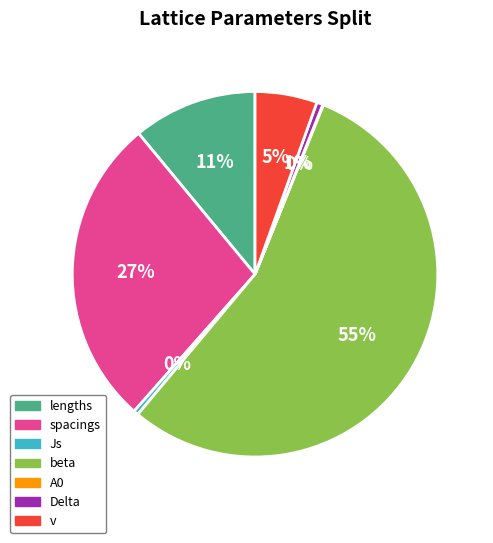

Does any single category account for the majority?

Yes